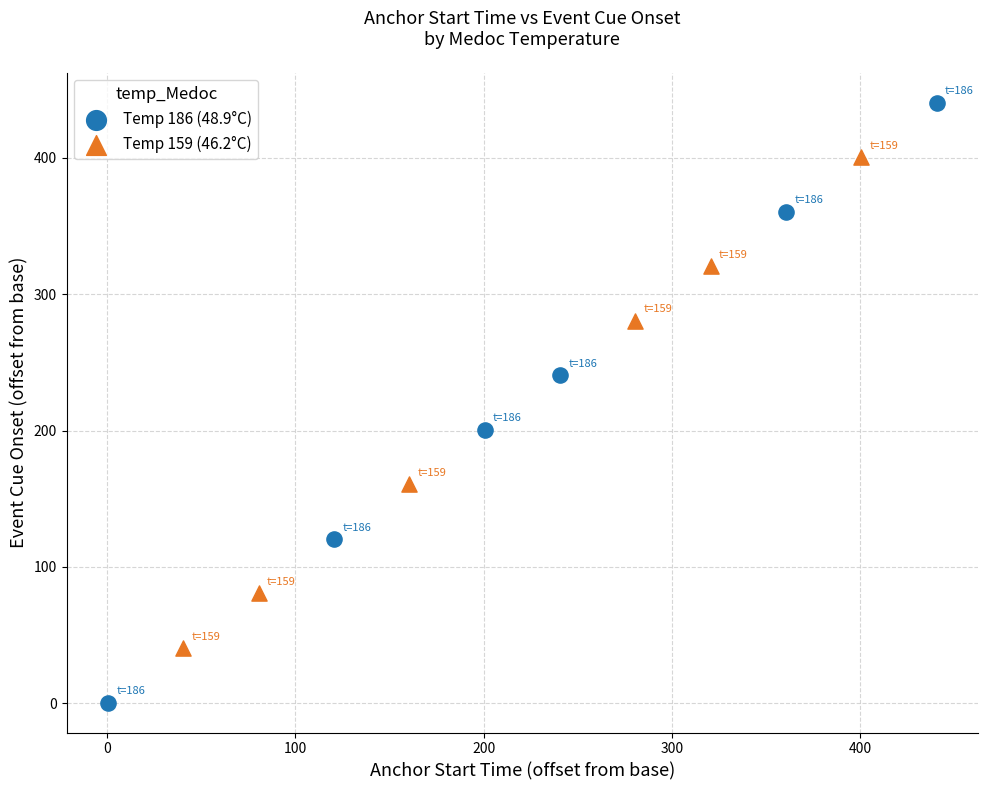

Which series has the largest Y range (max minus min)?

Temp 186 (48.9°C)